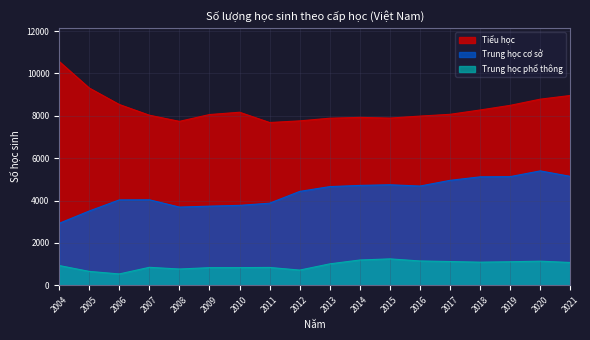

In Trung học cơ sở, how many points are higher than both neighbors (excluding endpoints)?

3